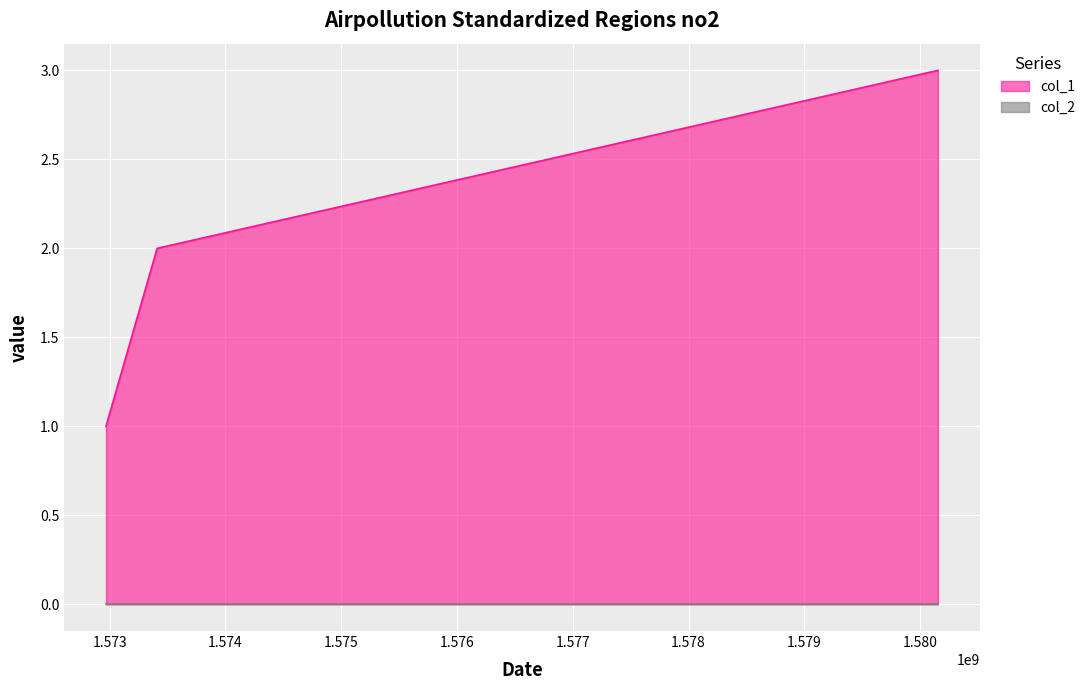

How many values are below 2?

1